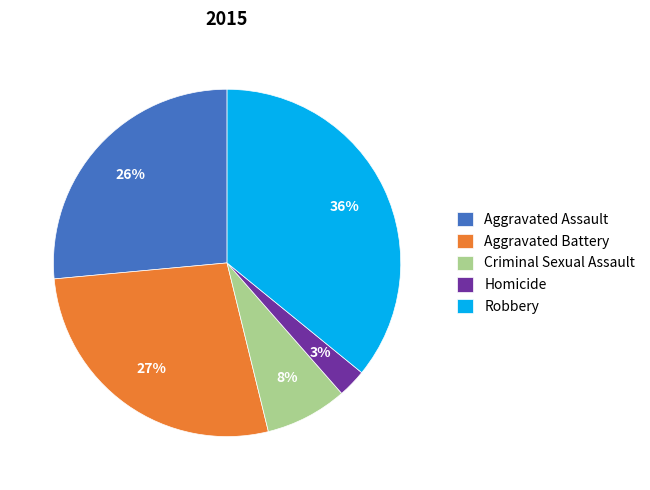

How many slices are in this pie chart?

5